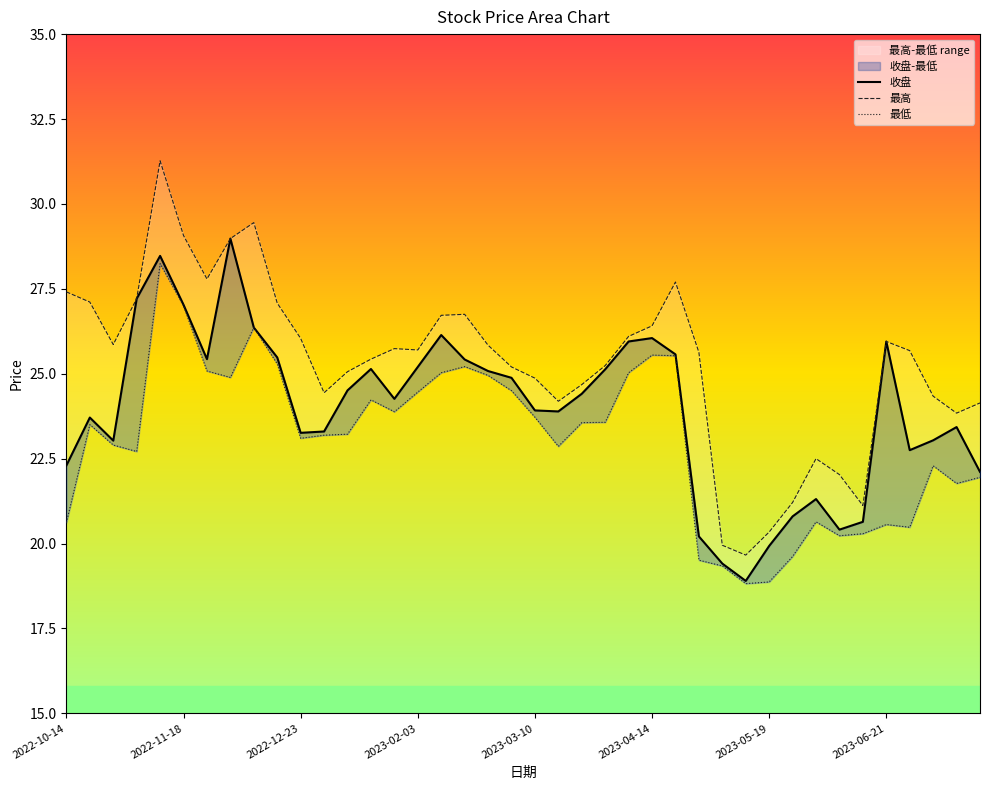

True or false: 最低 and 最高 intersect in this chart.

False